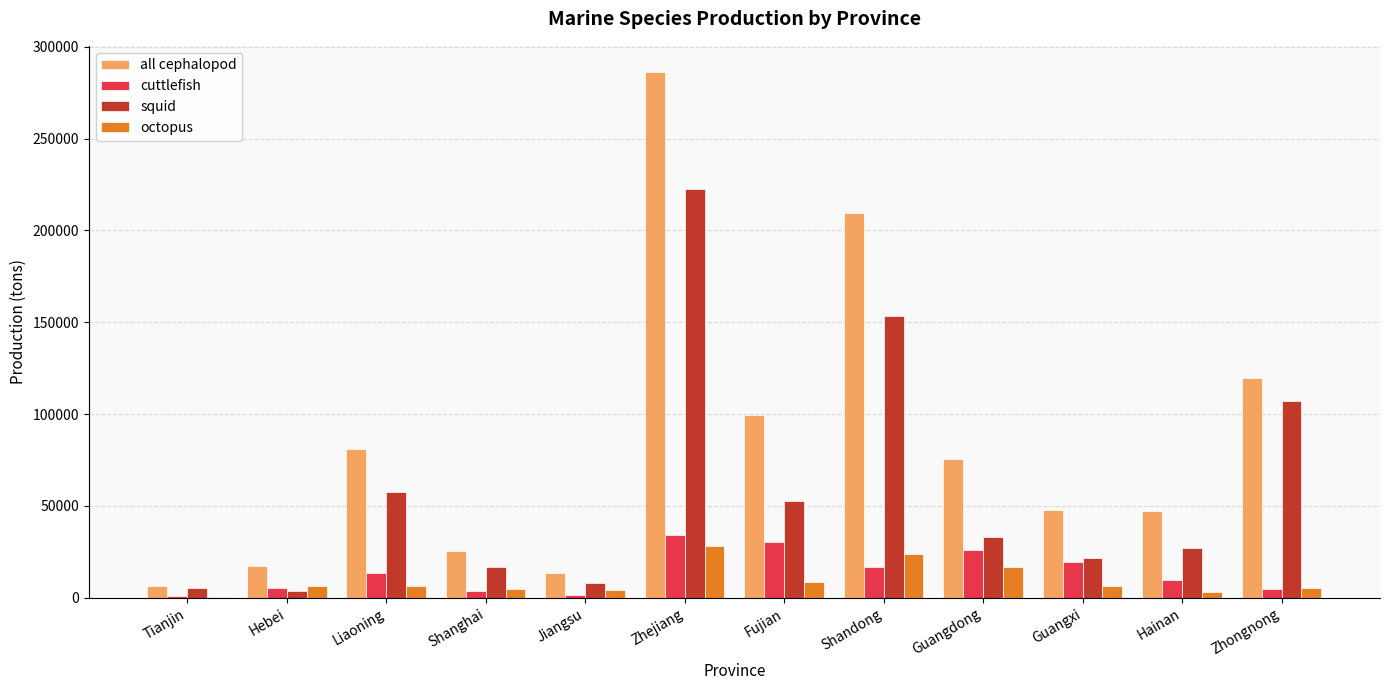

What value does the squid series have at Zhejiang?

222500